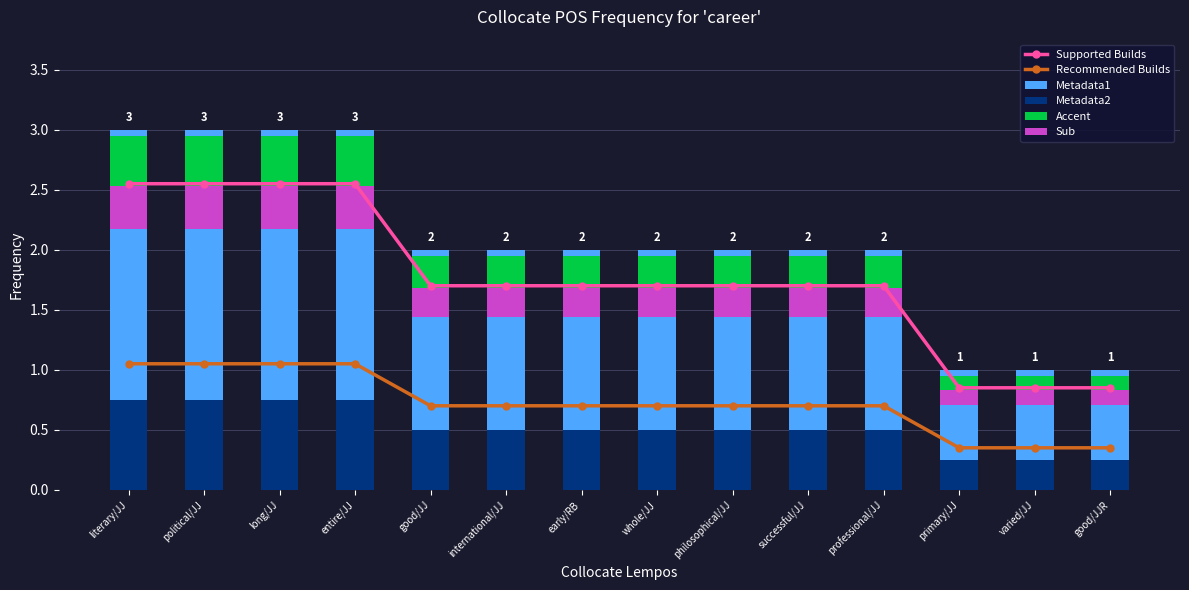

At which label does Metadata1 reach its peak?

literary/JJ